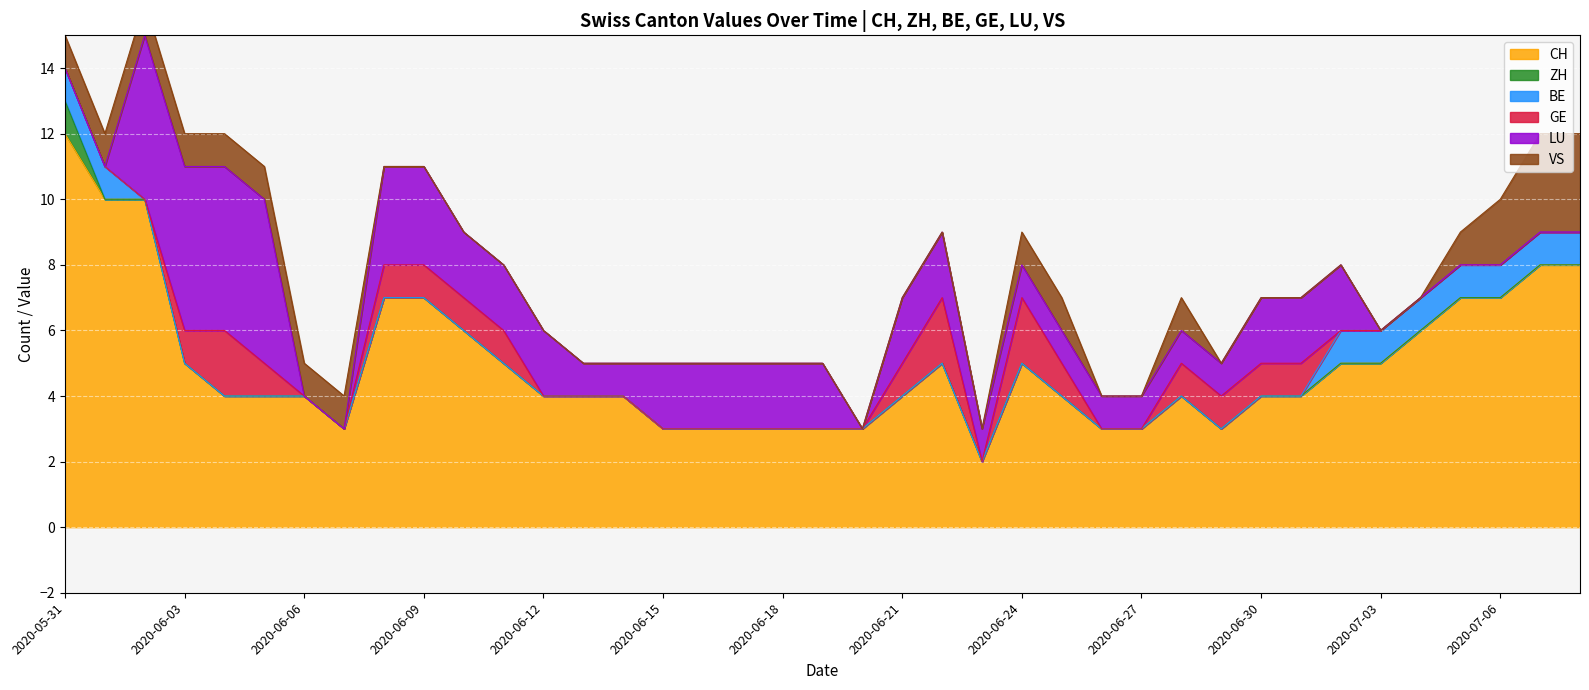

Which series changed the most between 2020-06-01 and 2020-06-16?

CH